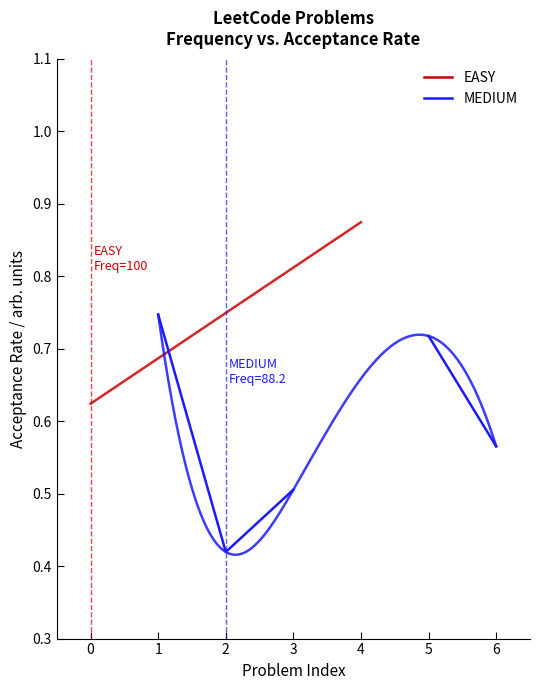

The EASY series shows nan at 2. True or false?

False